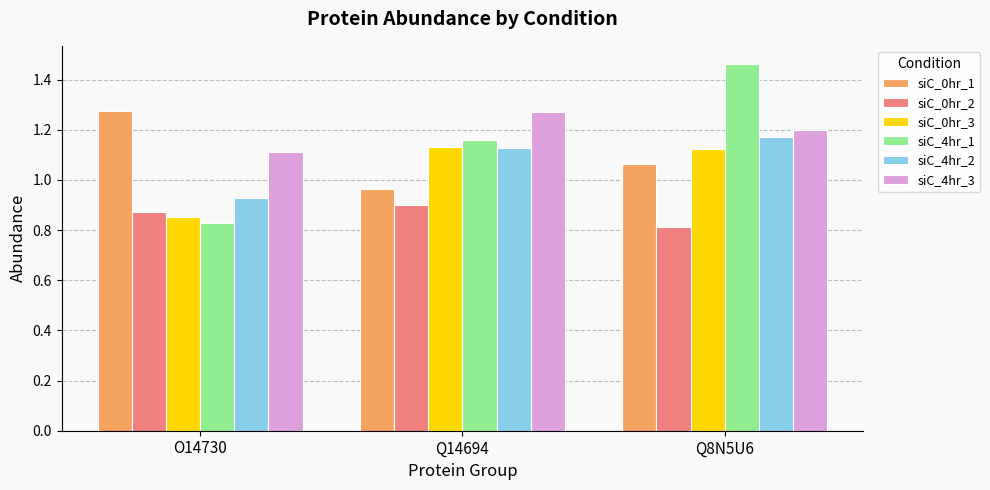

At which category is the sum across all series the highest?

Q8N5U6